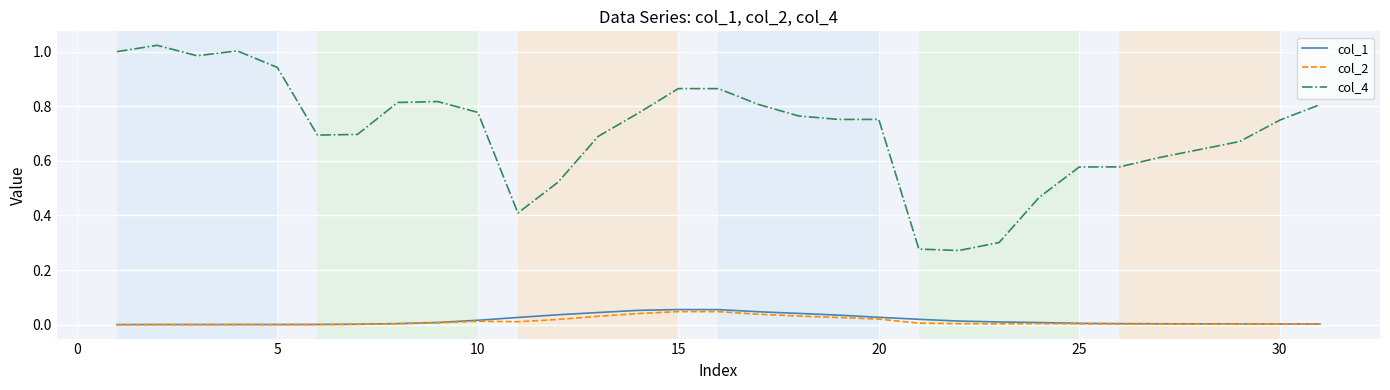

Which series has the largest total across all categories?

col_4